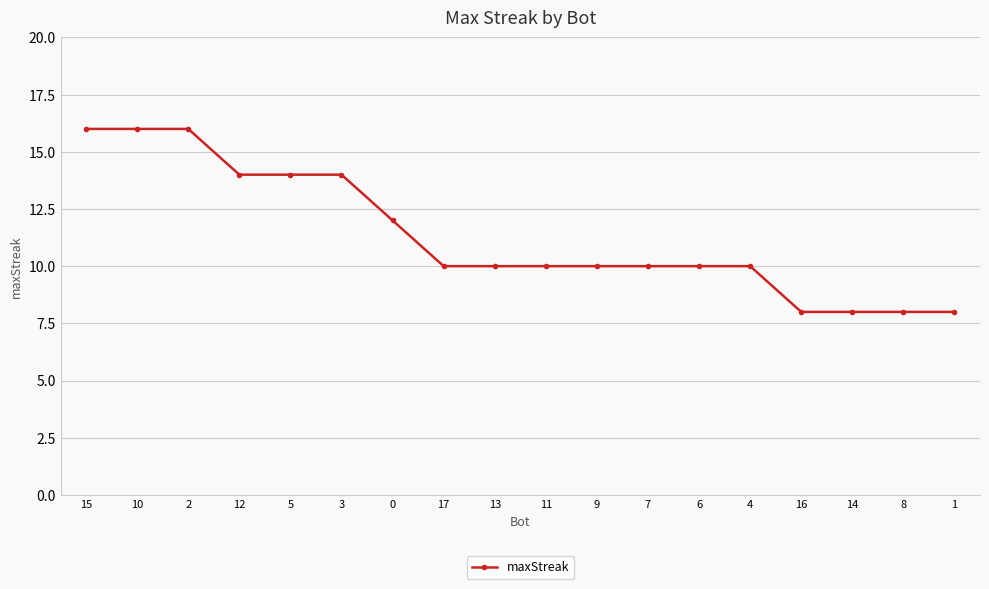

Is it true that the value at 16 is 5?

False